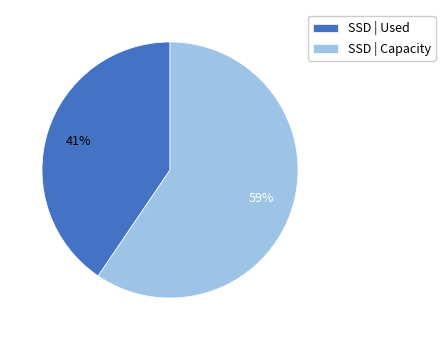

What percentage is the SSD | Capacity slice, to the nearest percent?

59%